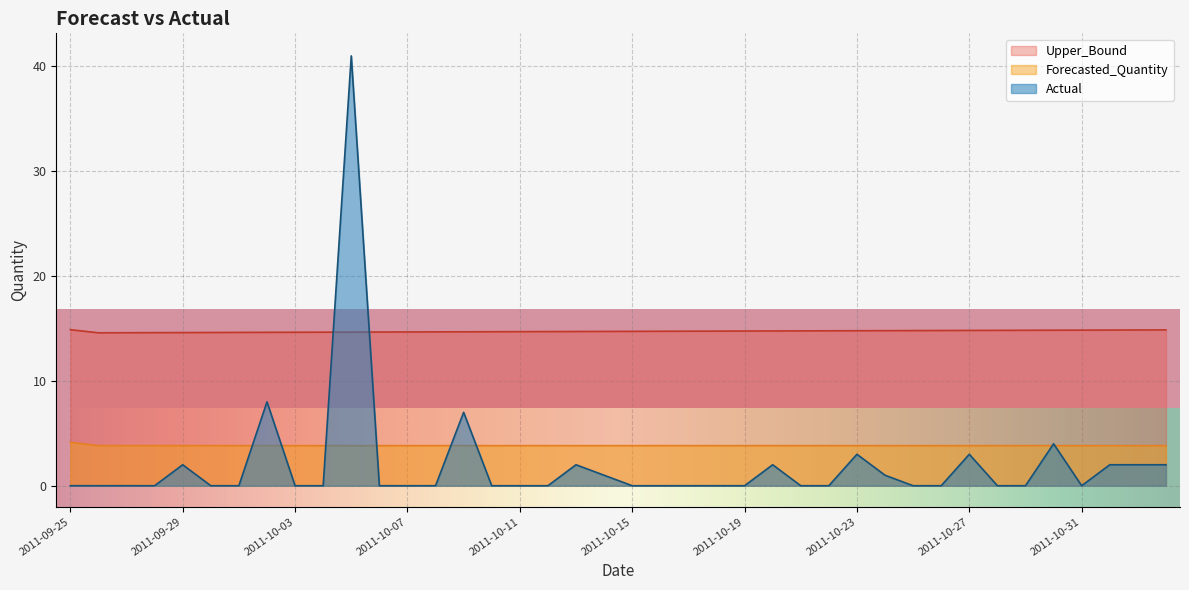

What position from the left is 2011-10-23?

29